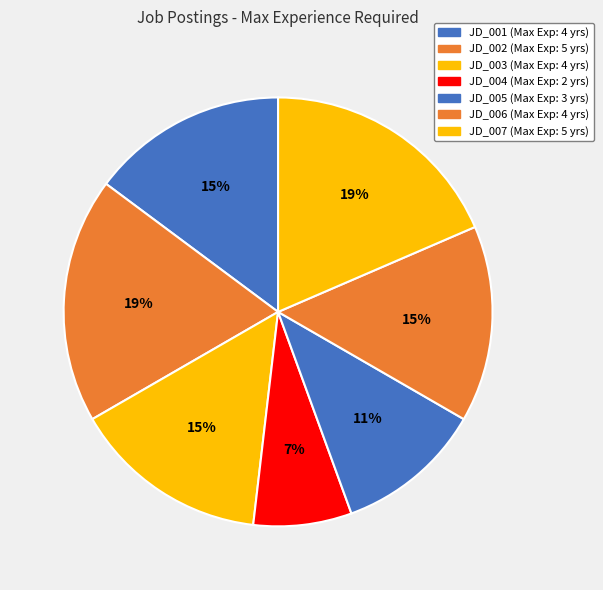

Is it true that JD_002 is 19% of the pie?

True